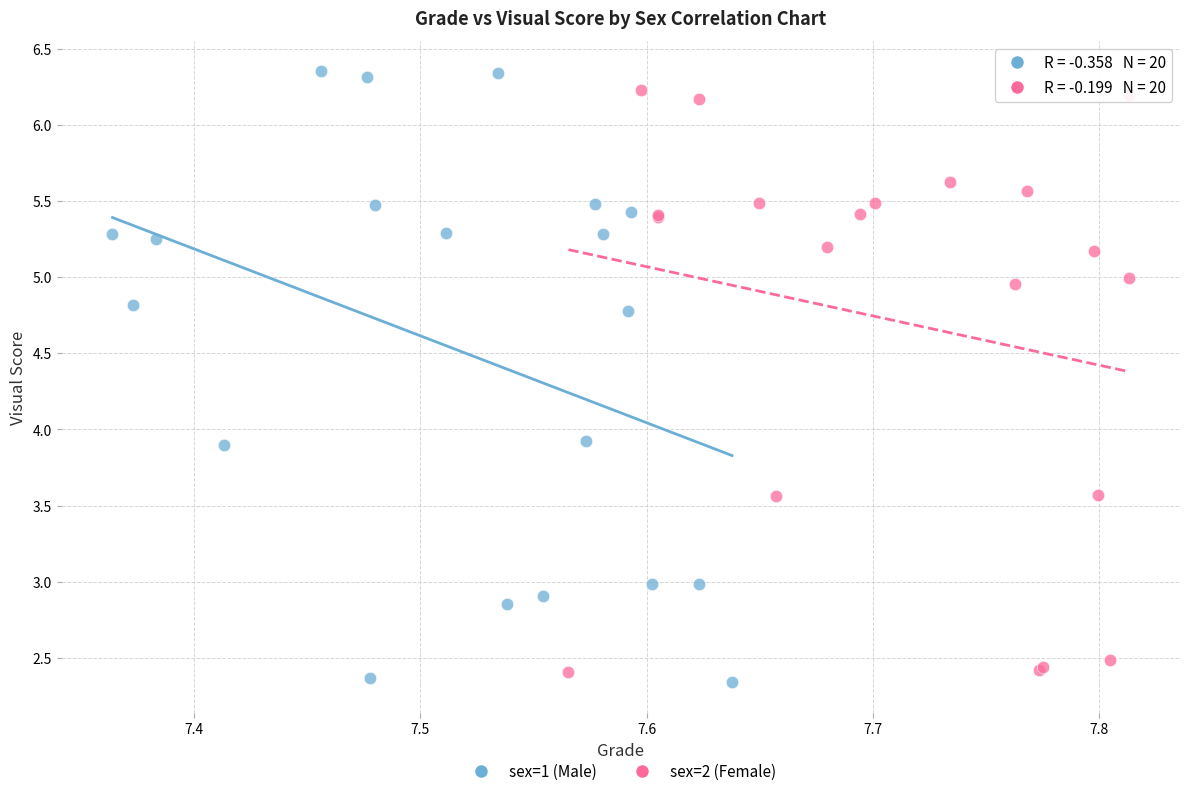

Which series reaches the minimum Y coordinate?

sex=1 (Male)